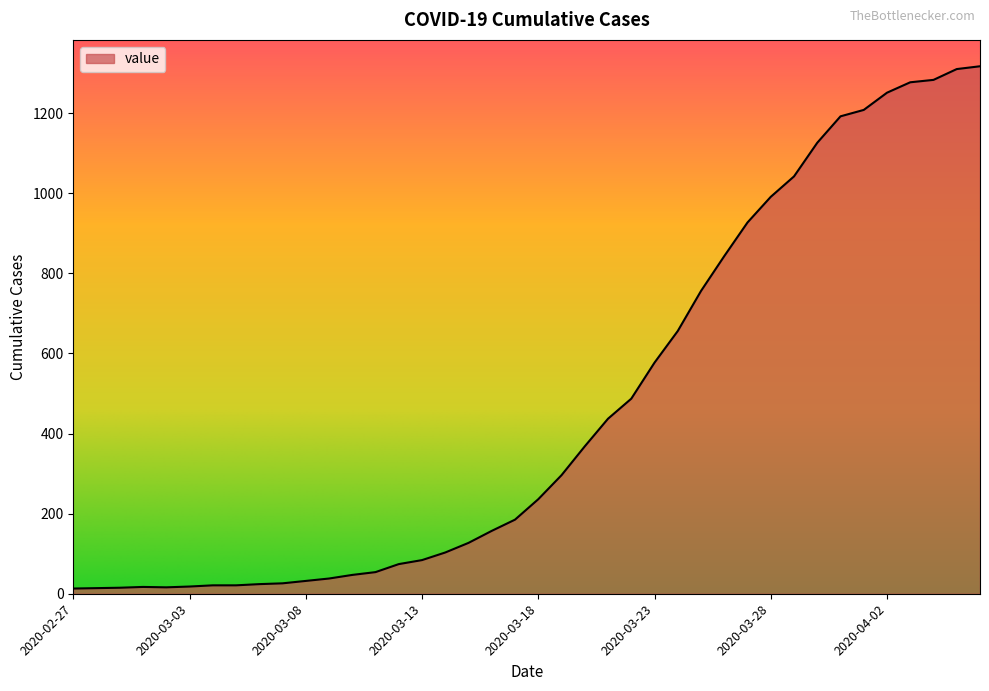

What is the maximum value shown in the chart?

1317